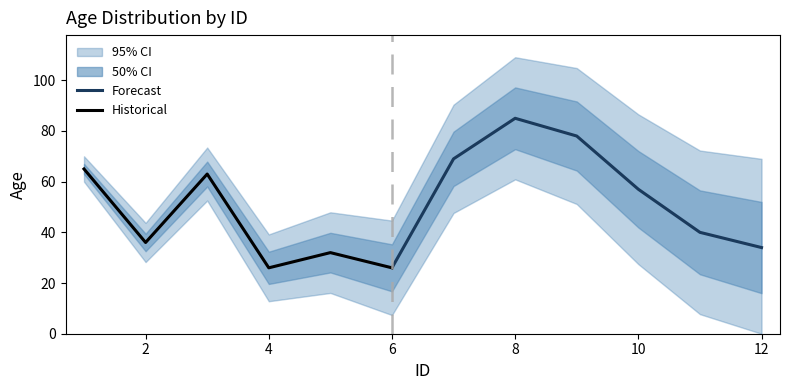

What is the ratio of the value at 6 to the value at 11?

0.7